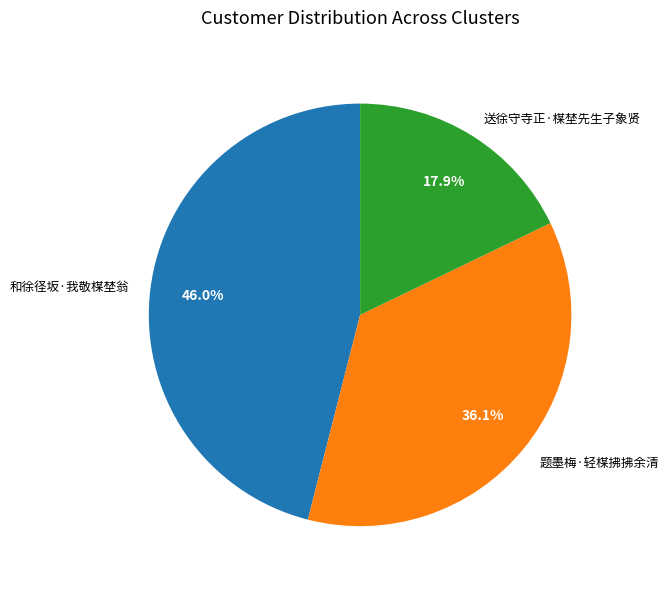

True or false: 送徐守寺正·楳埜先生子象贤 accounts for 18% of the total.

True